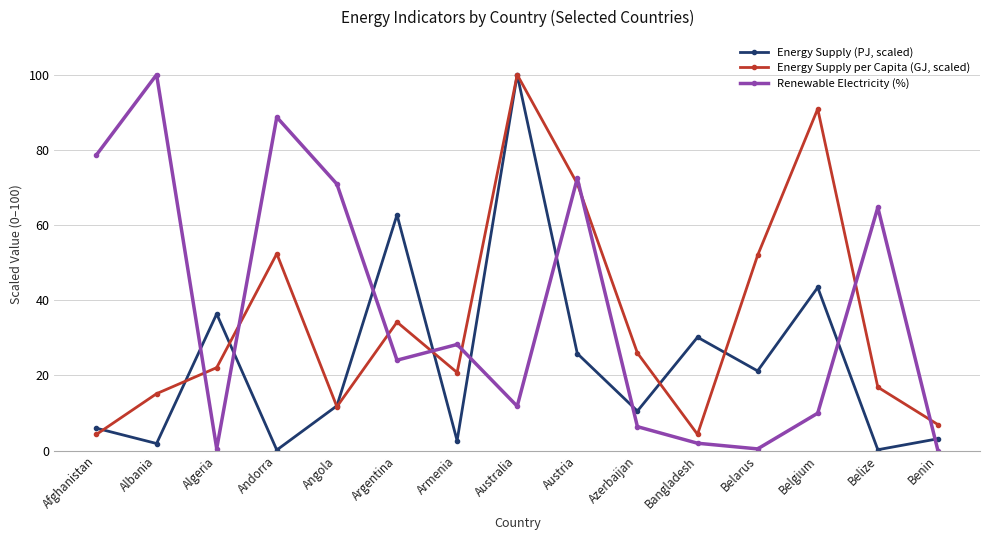

What are all the series names shown in the legend?

Energy Supply (PJ, scaled), Energy Supply per Capita (GJ, scaled), Renewable Electricity (%)